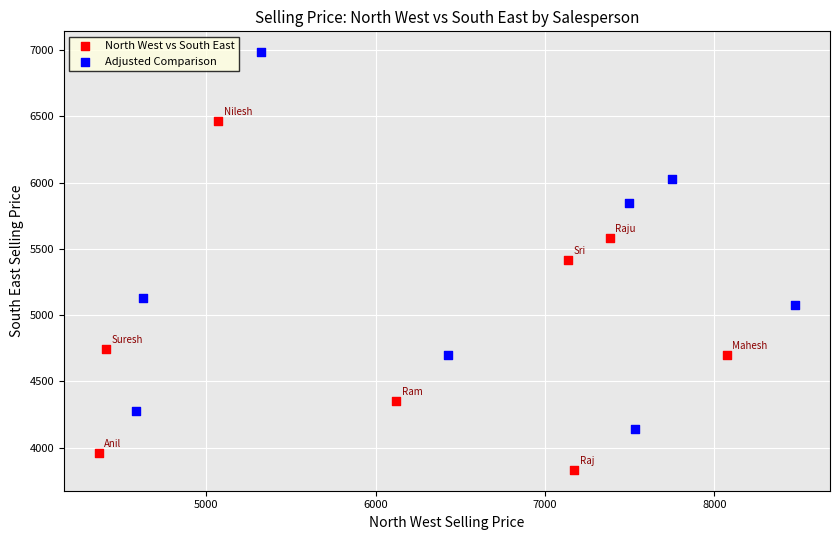

Which series contains the highest Y value?

Adjusted Comparison